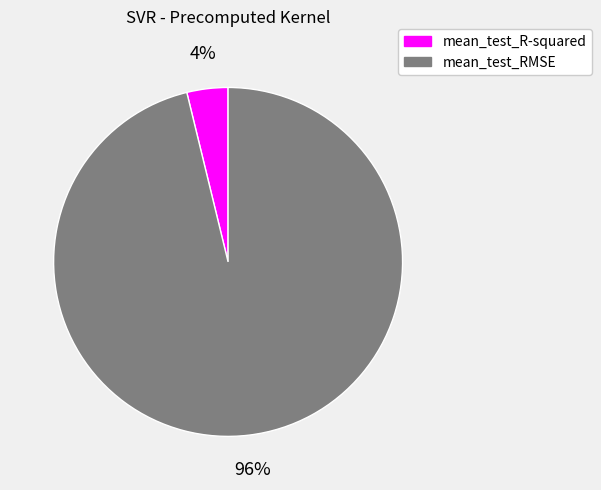

Is it true that mean_test_RMSE is 96% of the pie?

True